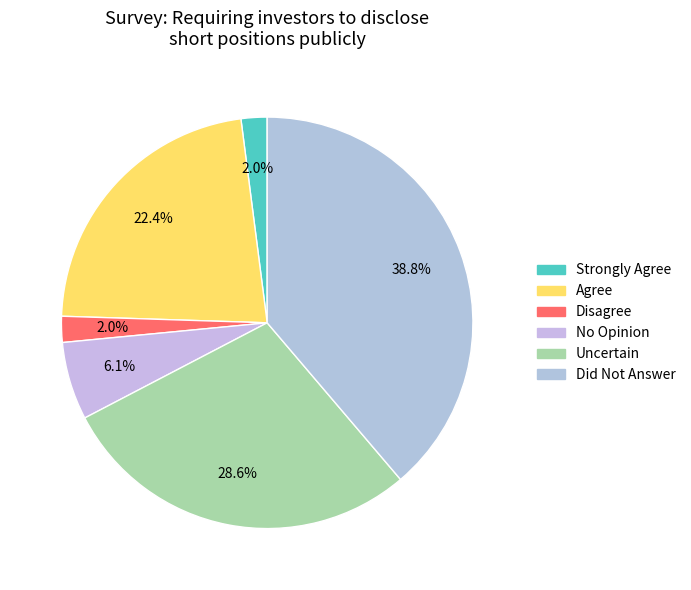

What percentage is the Disagree slice, to the nearest percent?

2%